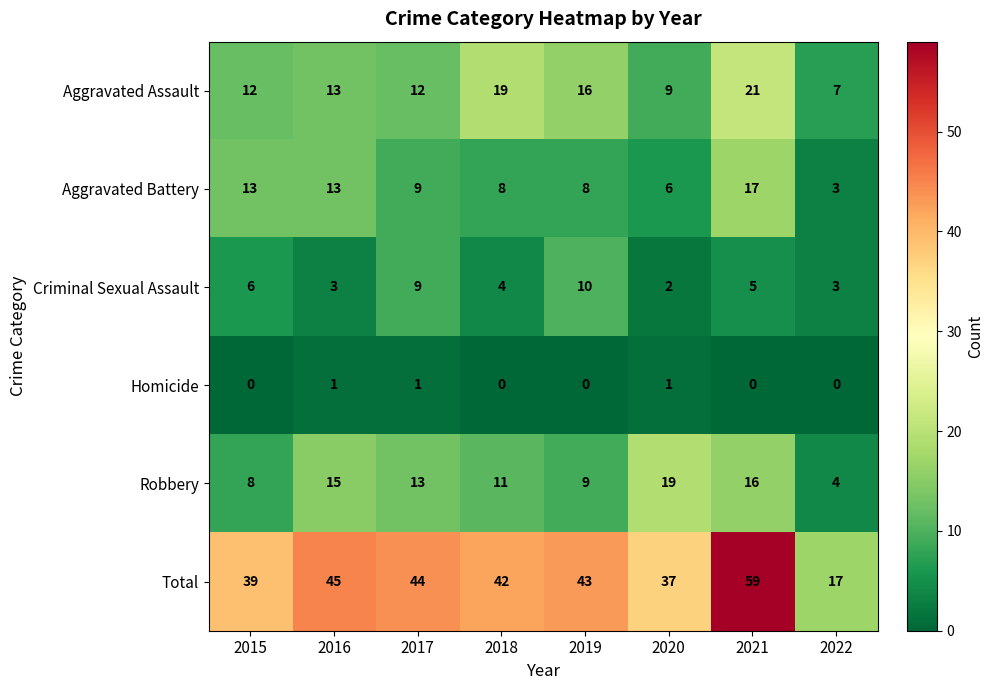

At which category is the sum across all series the highest?

2021